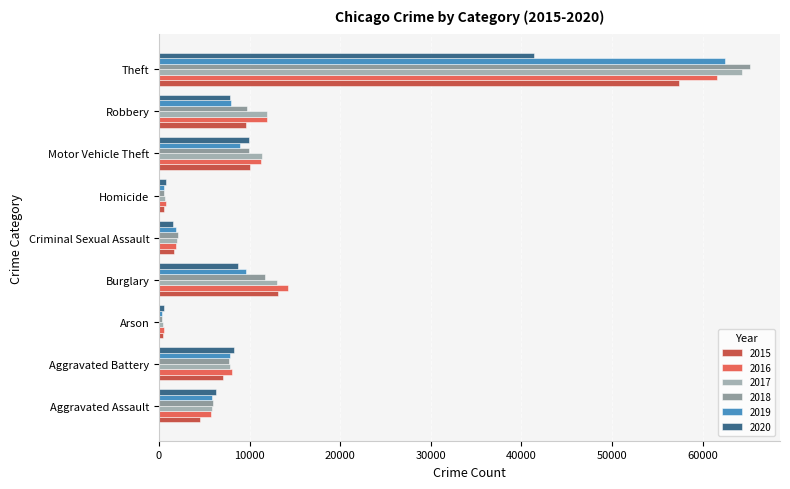

How many values in the 2017 series are below 7845?

4